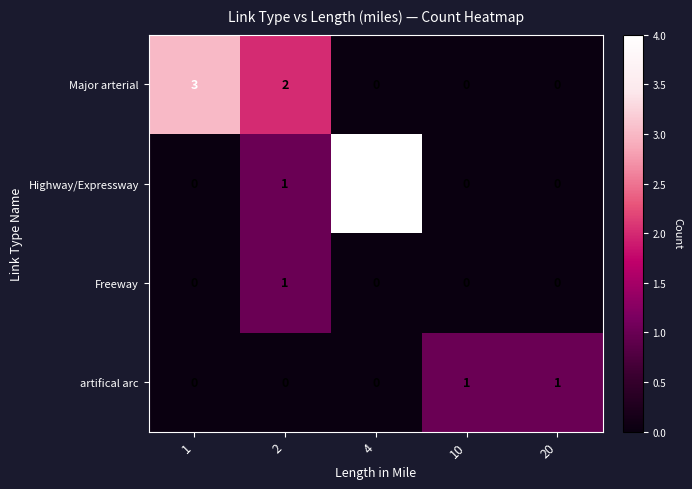

The artifical arc series shows -1 at 2. True or false?

False